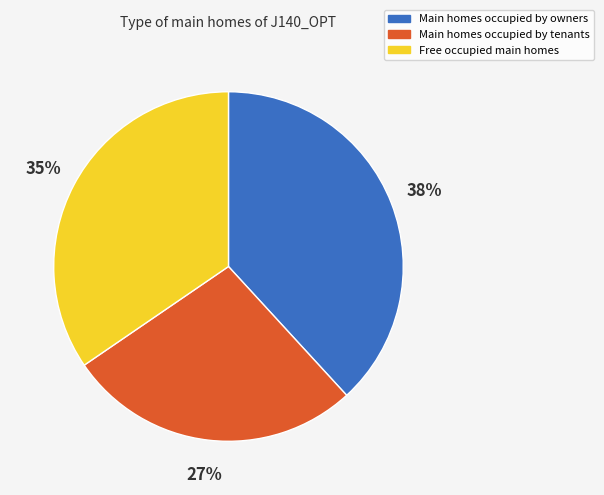

To the nearest percent, what is the average slice percentage?

33%